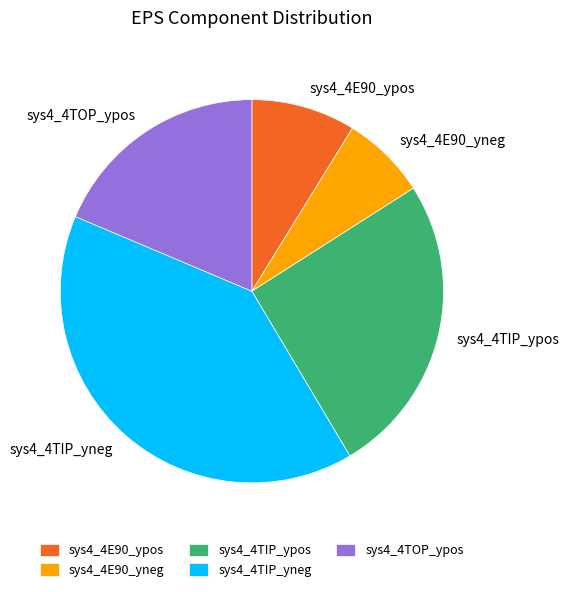

Rank the categories by value from lowest to highest.

sys4_4E90_yneg, sys4_4E90_ypos, sys4_4TOP_ypos, sys4_4TIP_ypos, sys4_4TIP_yneg